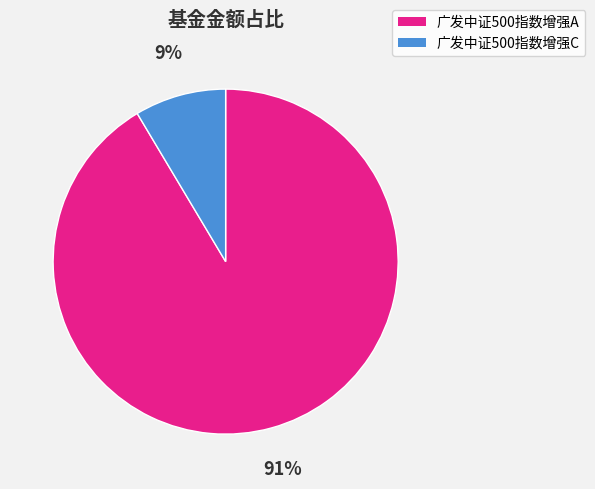

Combined, do 广发中证500指数增强C and 广发中证500指数增强A account for over 50%?

Yes